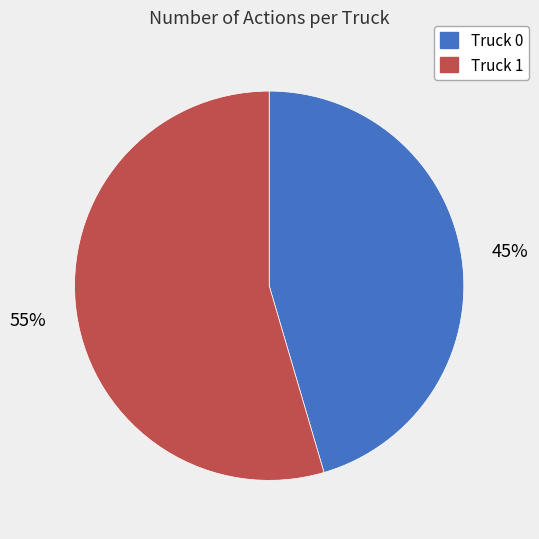

Between Truck 1 and Truck 0, which is larger?

Truck 1